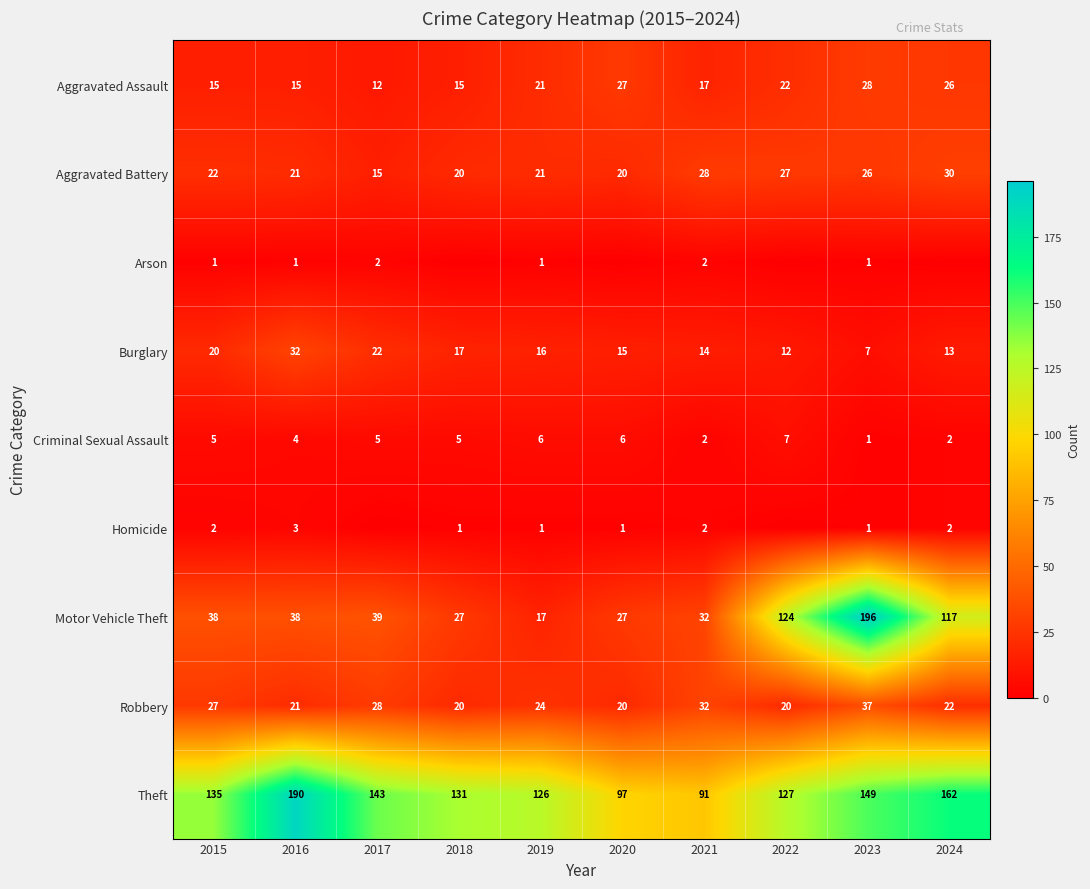

What is the total value across all series at 2021?

220